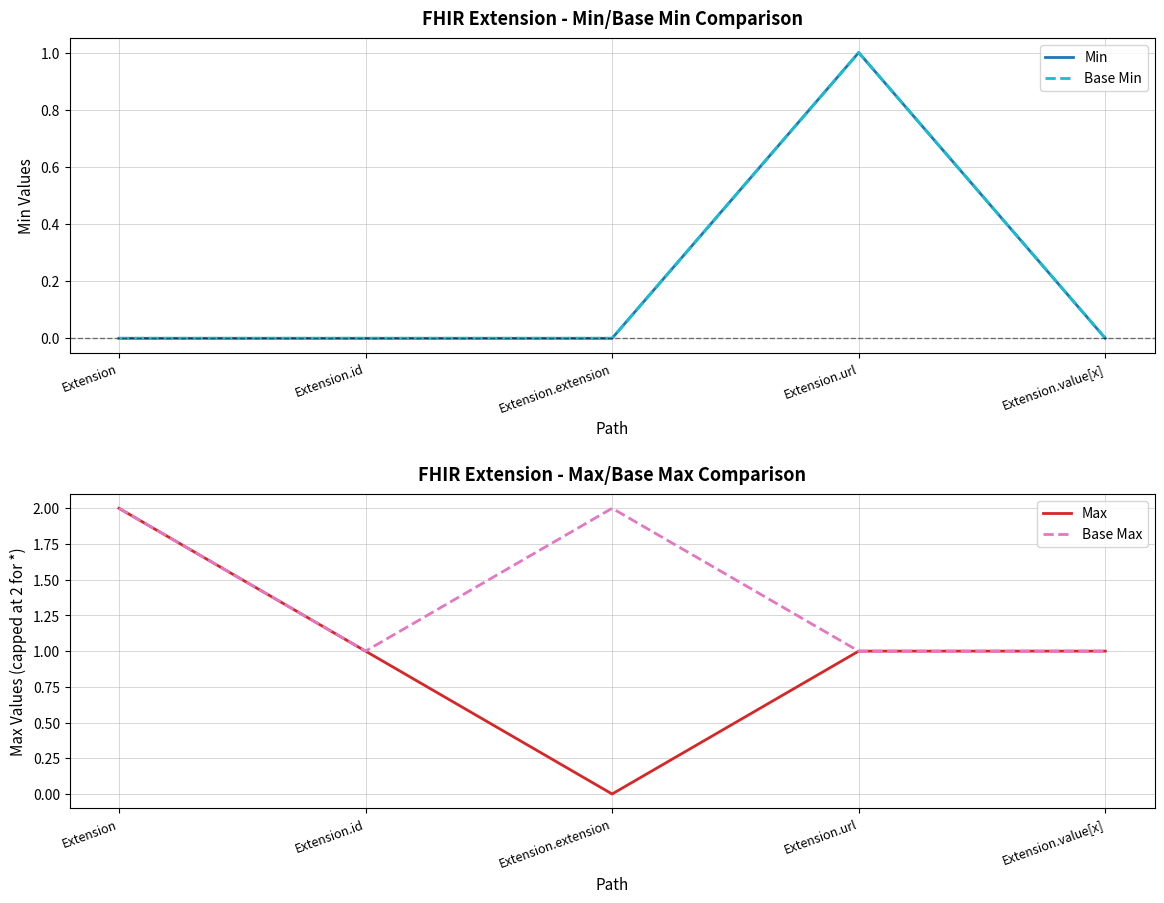

Which series has the widest spread of values?

Max